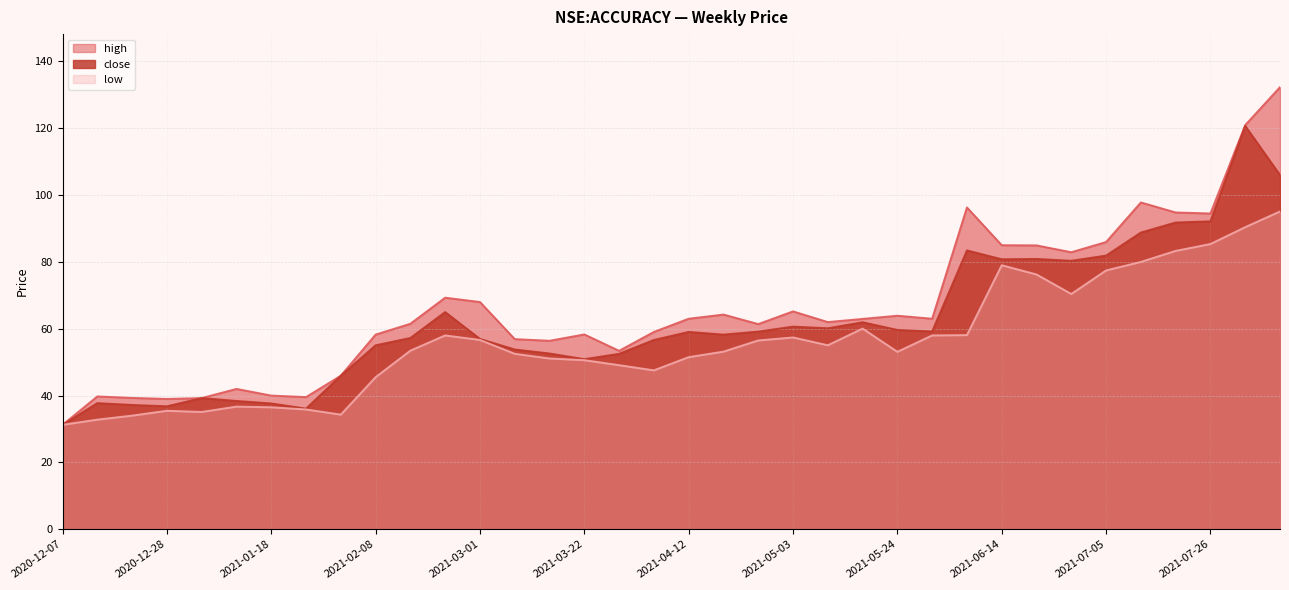

Rank the series by their maximum value, from highest to lowest.

high, close, low